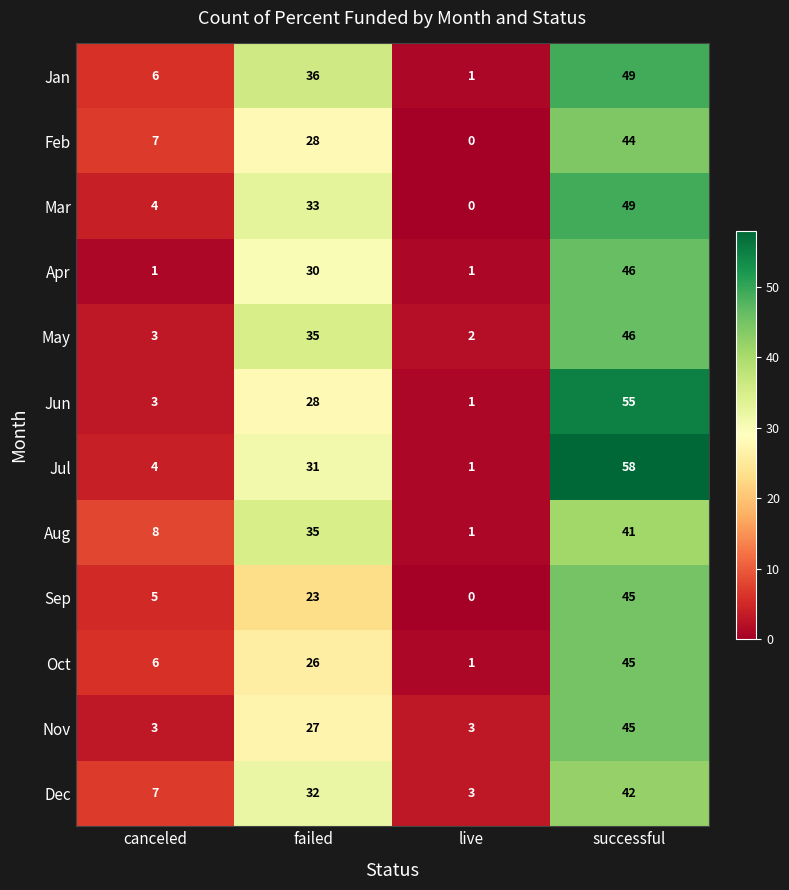

At how many categories does at least one series exceed 24?

2